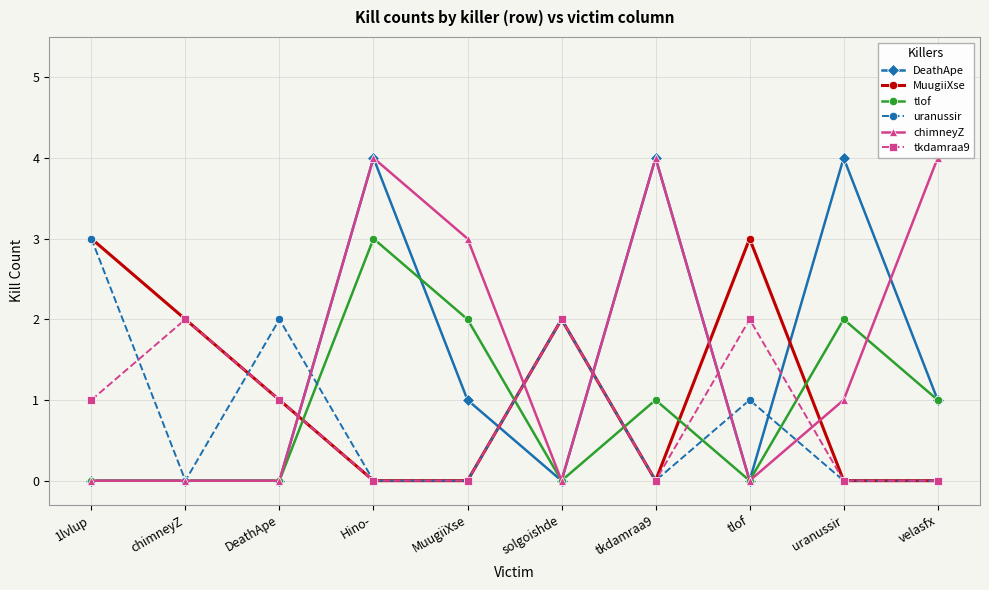

How many intersections are there between tlof and tkdamraa9?

5